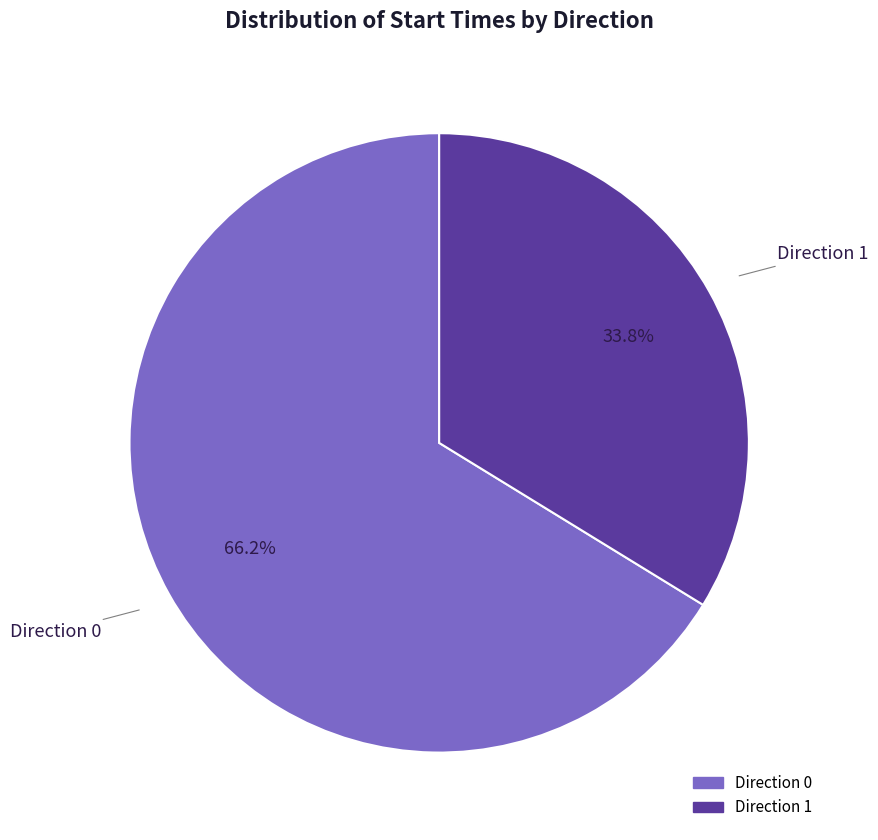

To the nearest percent, what is the average slice percentage?

50%